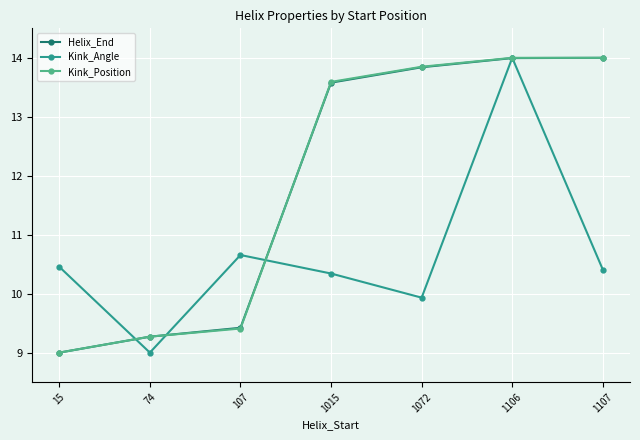

At which label does Kink_Position first exceed 13?

1015